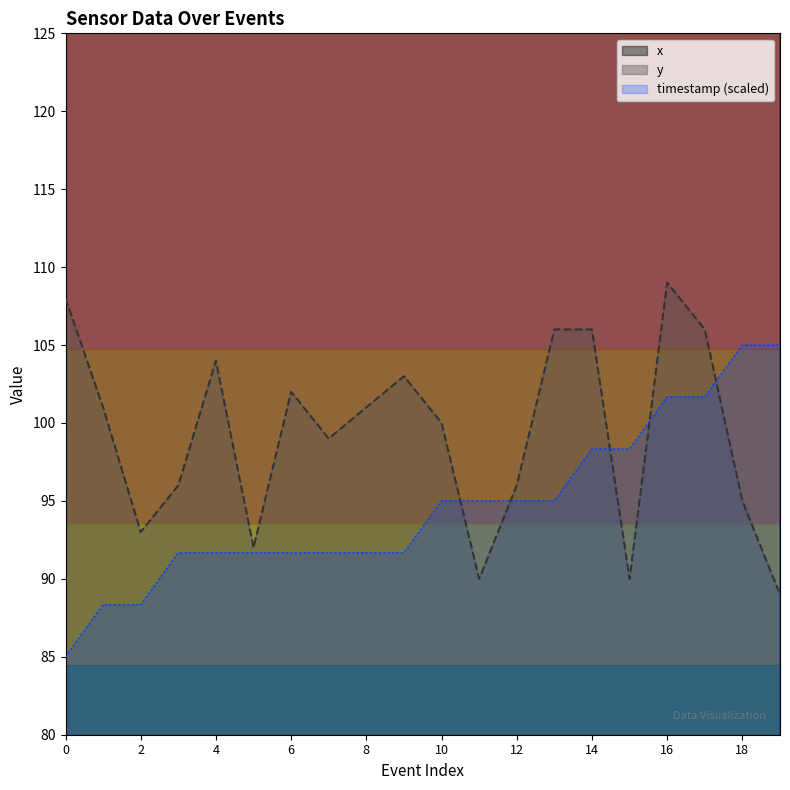

Which series has the widest spread of values?

y